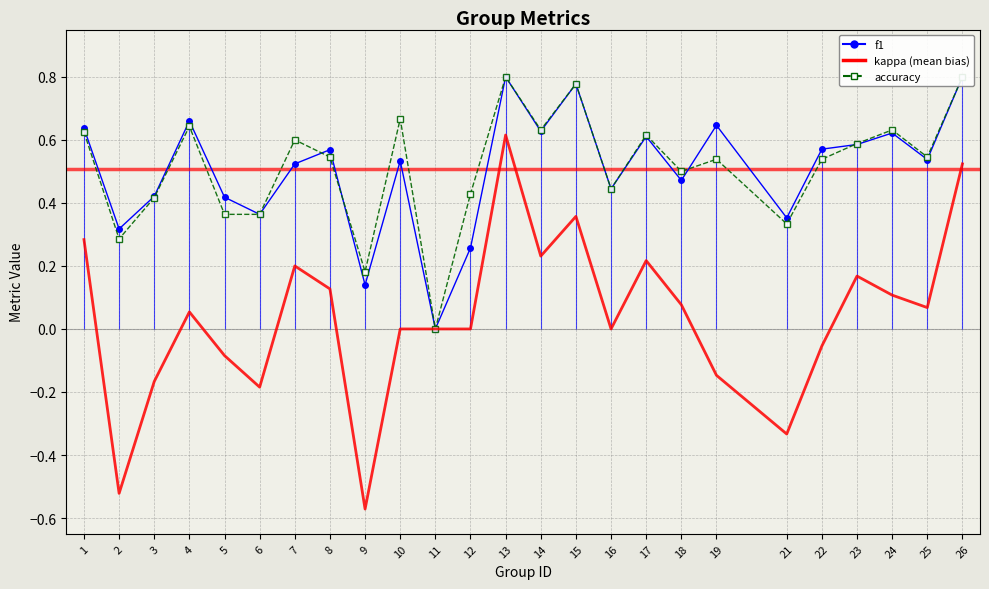

How many accuracy values are between 0 and 1?

25